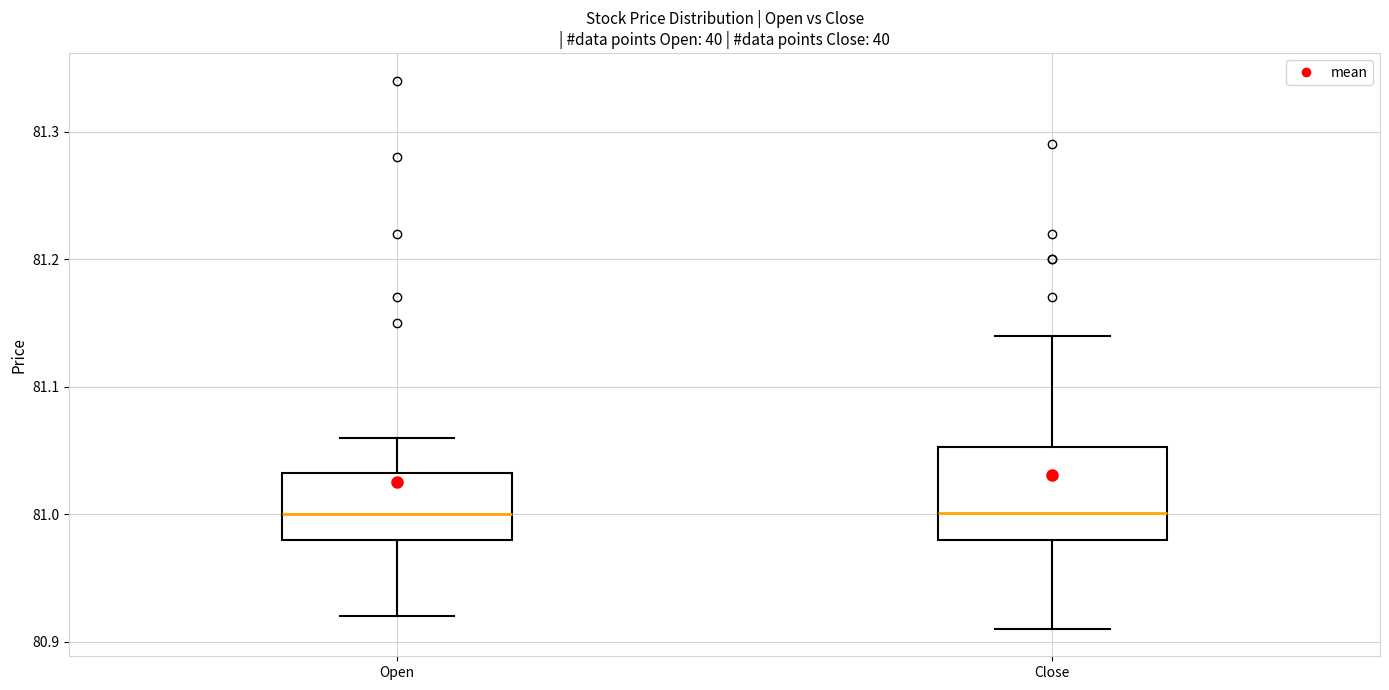

Where does the median line of the box for Open sit on the y-axis? The values are not printed on the chart, so give them approximately, as read against the axis.

81.00